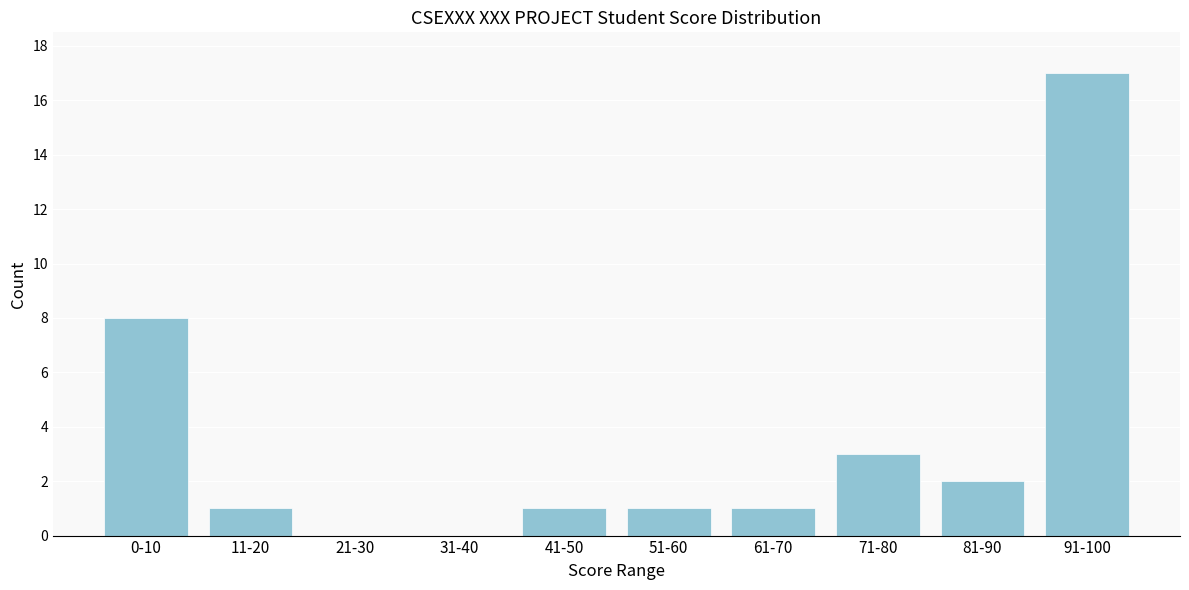

Reading left to right, list all the values displayed in this chart.

0-10=8	11-20=1	21-30=0	31-40=0	41-50=1	51-60=1	61-70=1	71-80=3	81-90=2	91-100=17